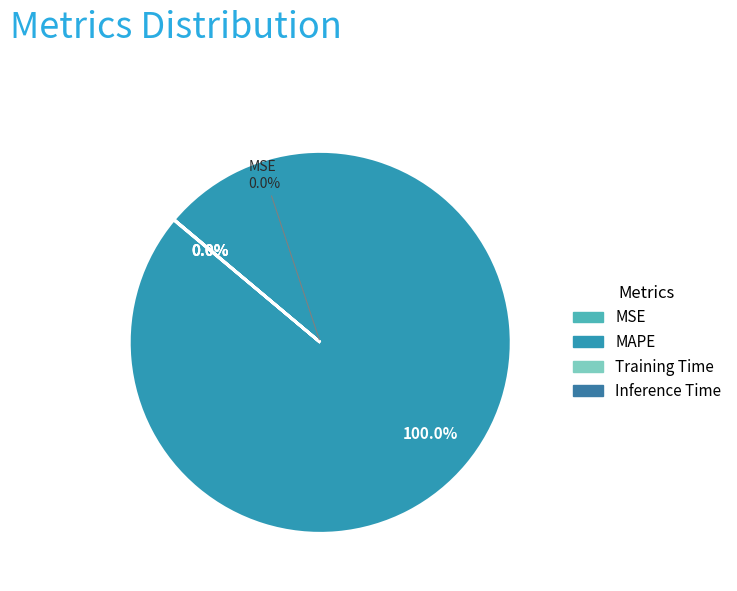

Which slice represents more than half of the pie?

MAPE